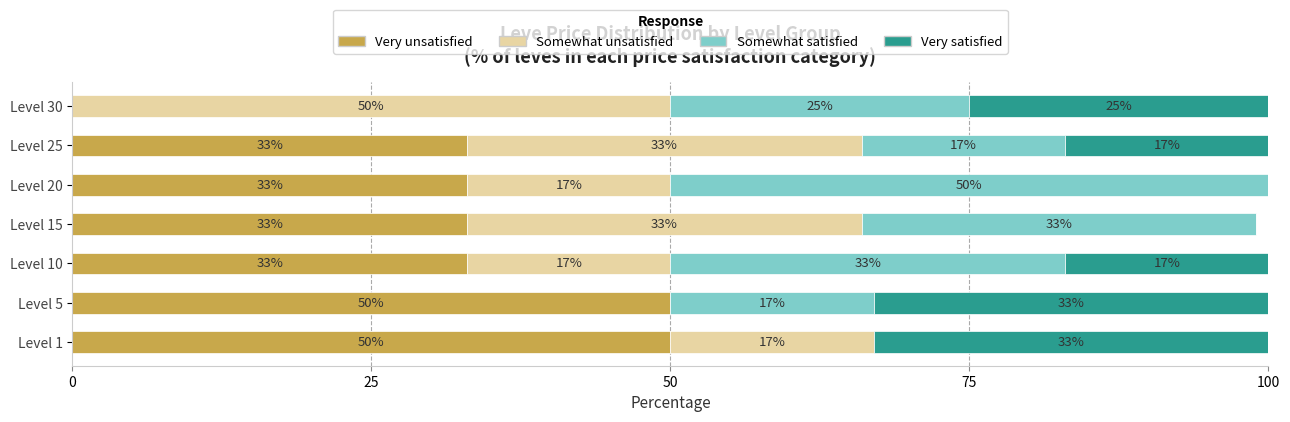

What is the approximate value of Very unsatisfied at Level 10?

33